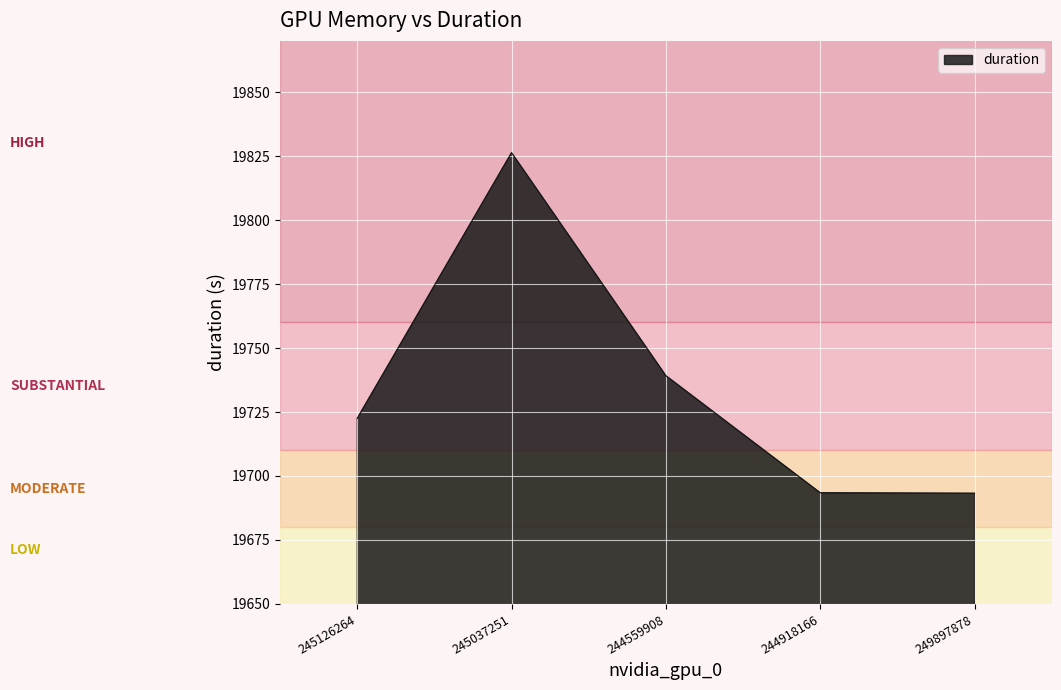

What is the smallest value displayed?

19693.2